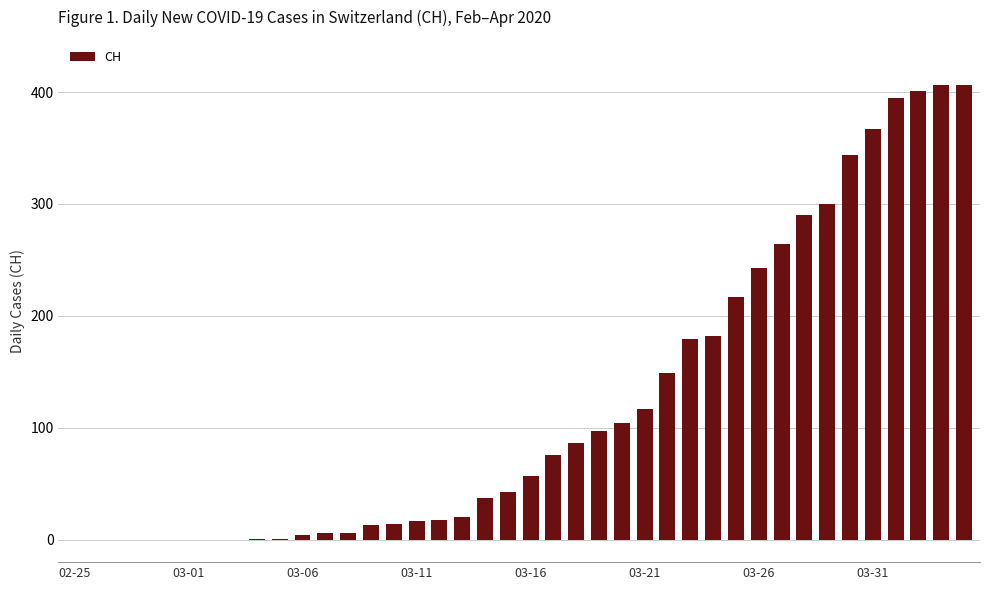

What is the average value?

122